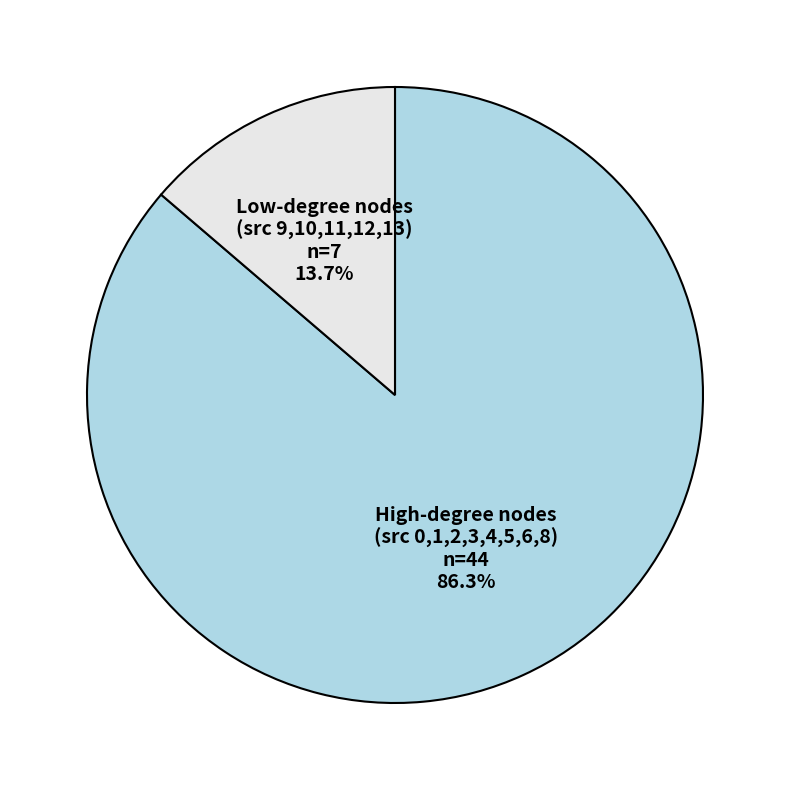

Rank the categories by value from highest to lowest.

High-degree nodes (src 0,1,2,3,4,5,6,8), Low-degree nodes (src 9,10,11,12,13)